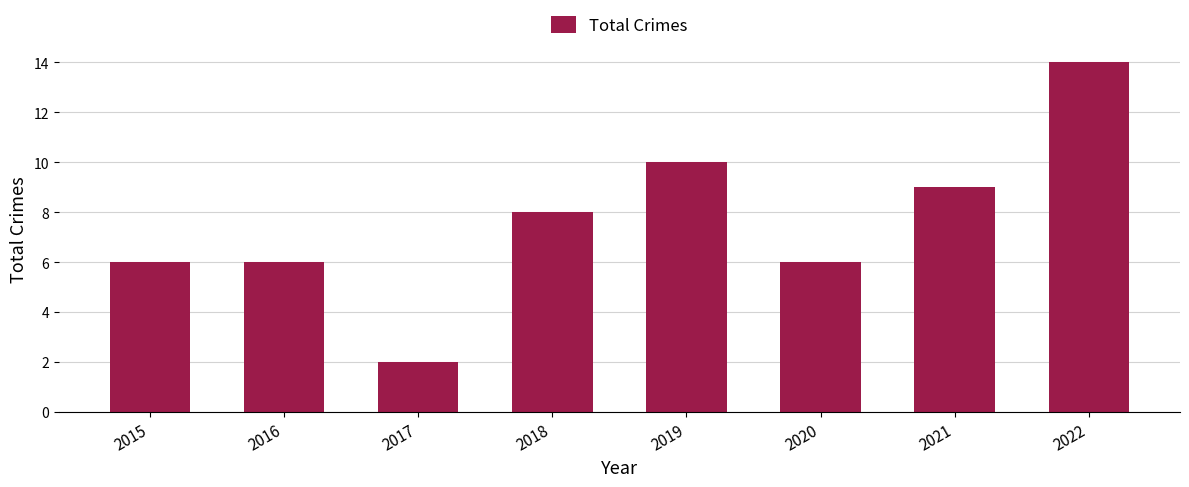

Which has a higher value, 2021 or 2022?

2022